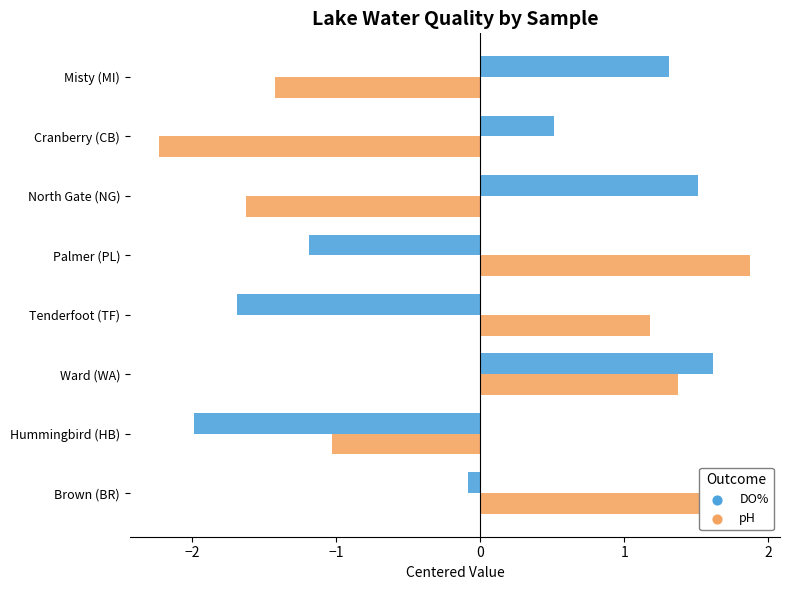

Which series has the largest total across all categories?

pH